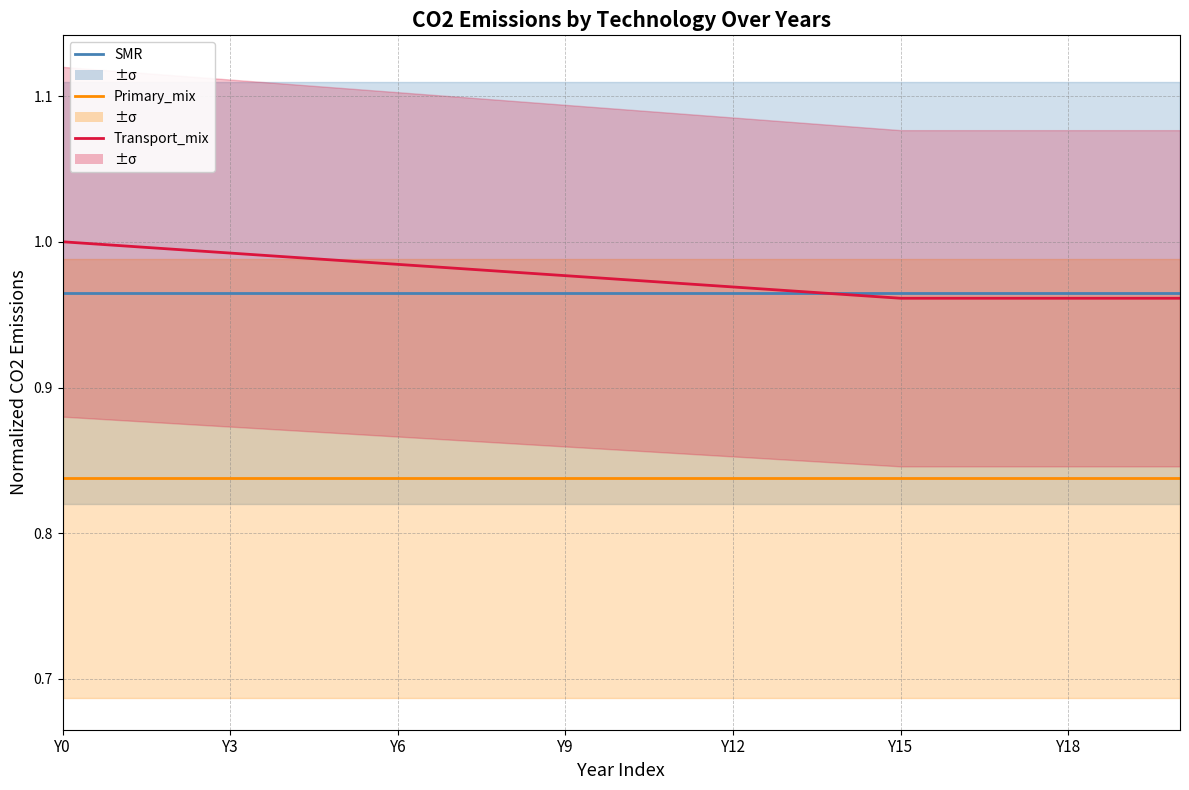

What is the smallest value displayed?

0.8